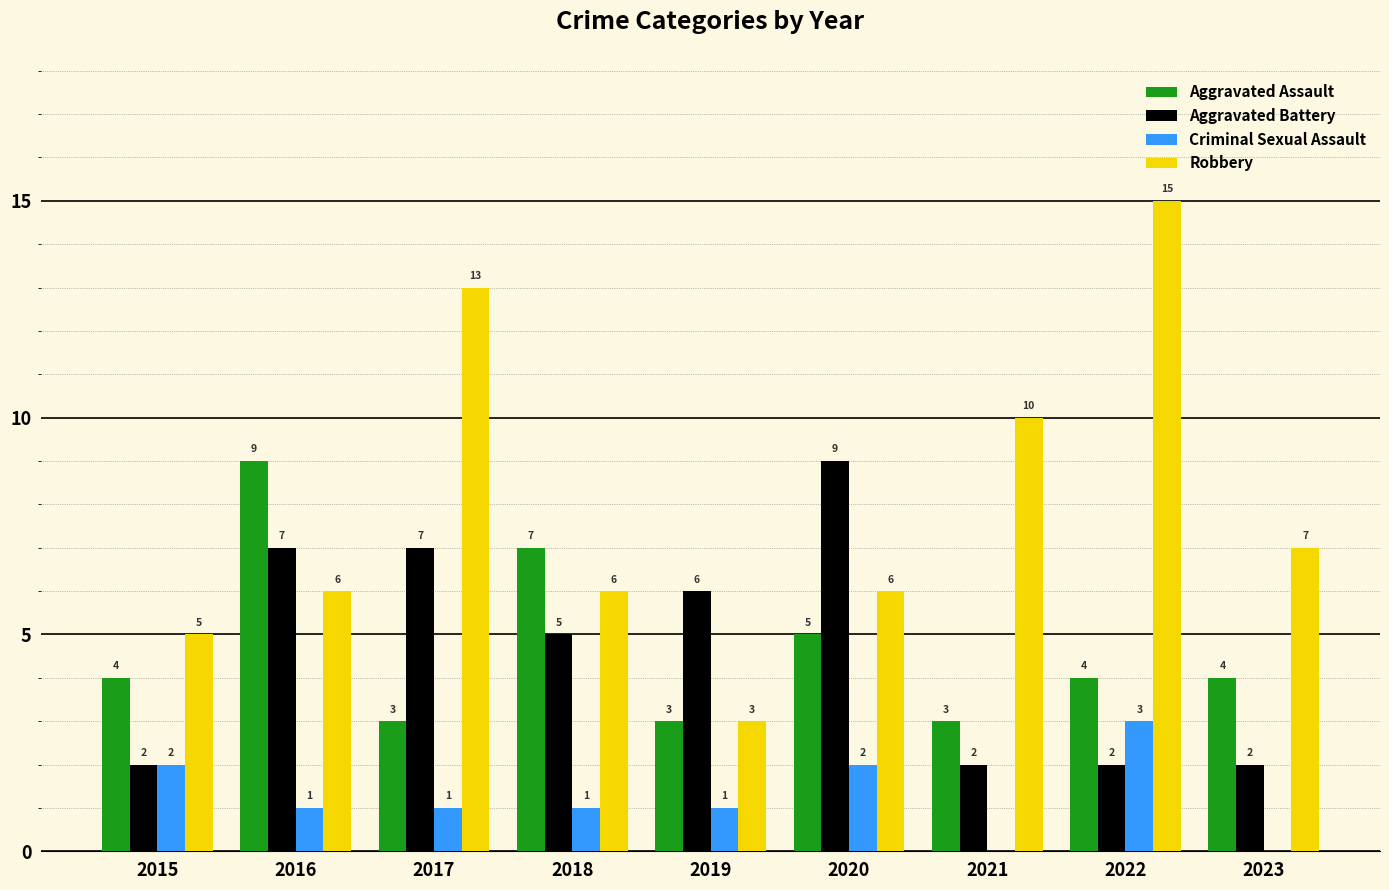

What value does the Robbery series have at 2015?

5